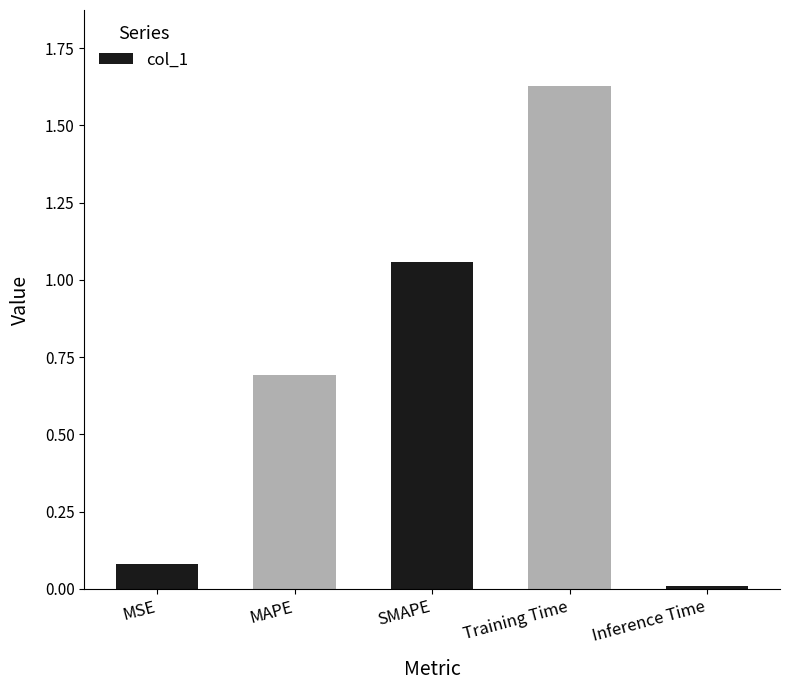

List the labels in order of value, smallest first.

Inference Time, MSE, MAPE, SMAPE, Training Time